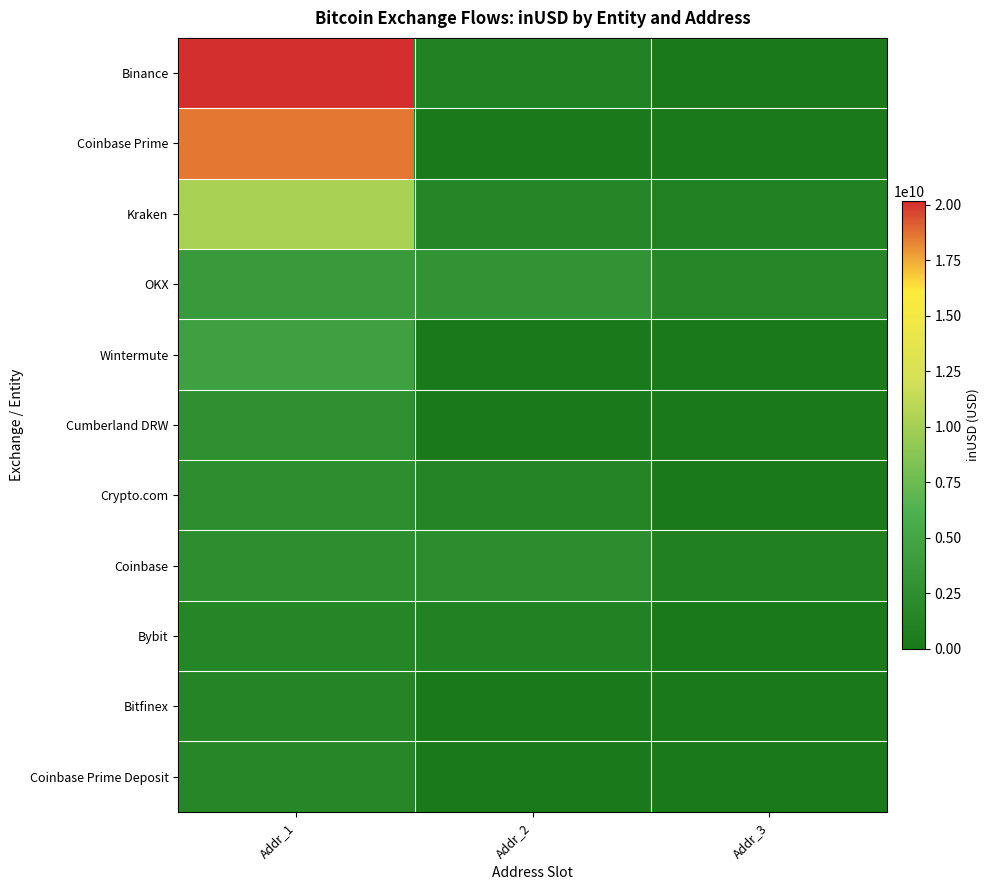

Which category has the lowest value across all series?

Addr_3